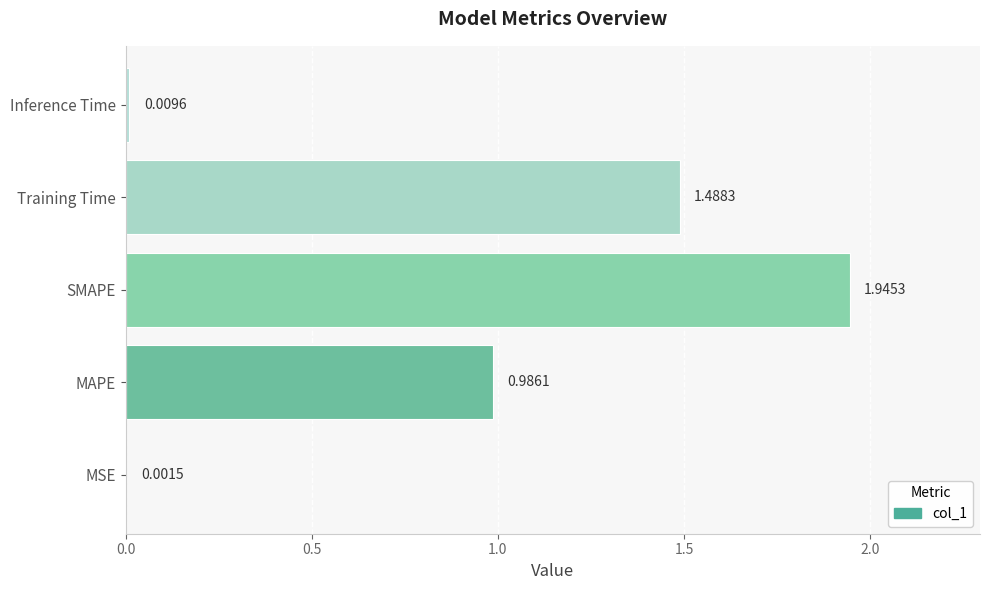

At which label is the value closest to 0?

MSE